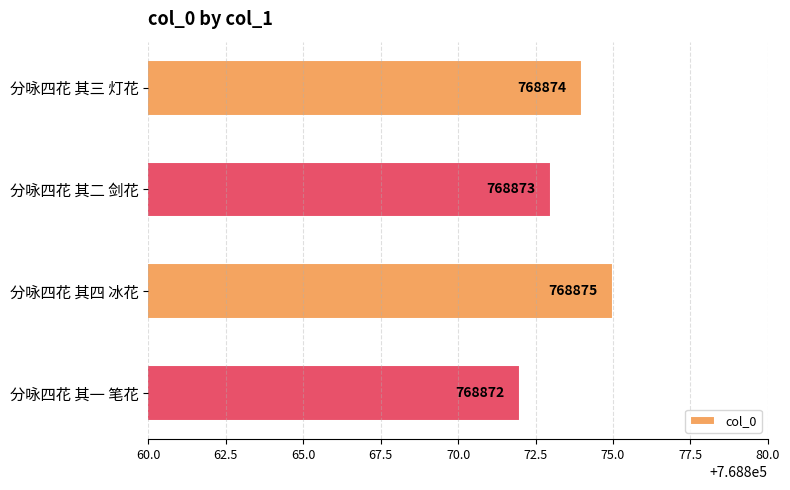

What is the average value?

768874